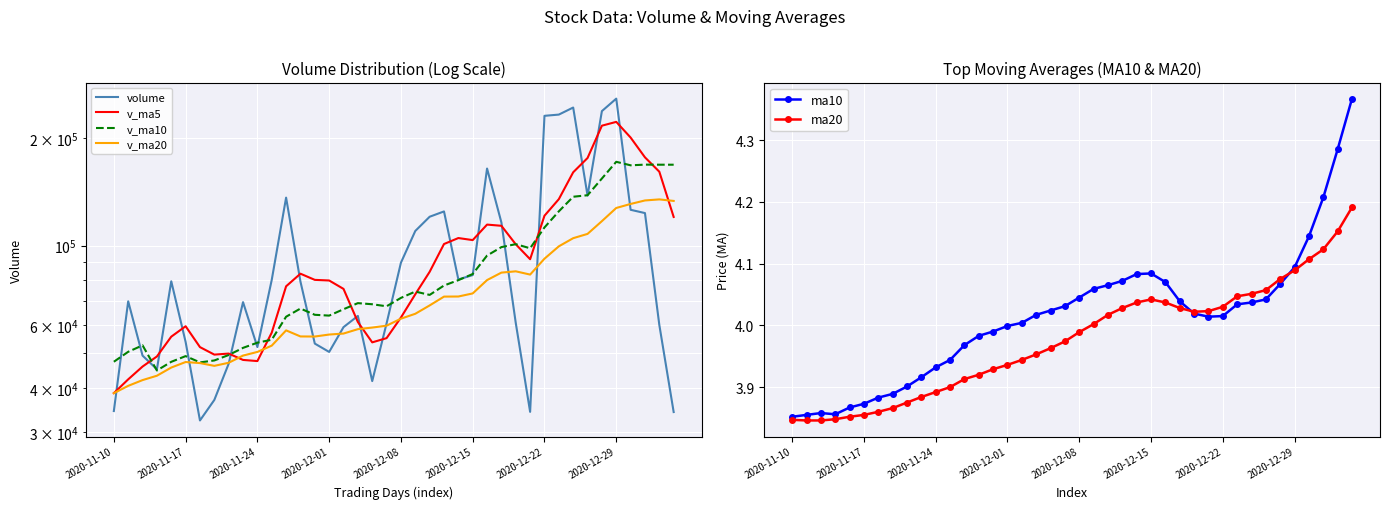

What is the approximate value of volume at 19?

60598.2